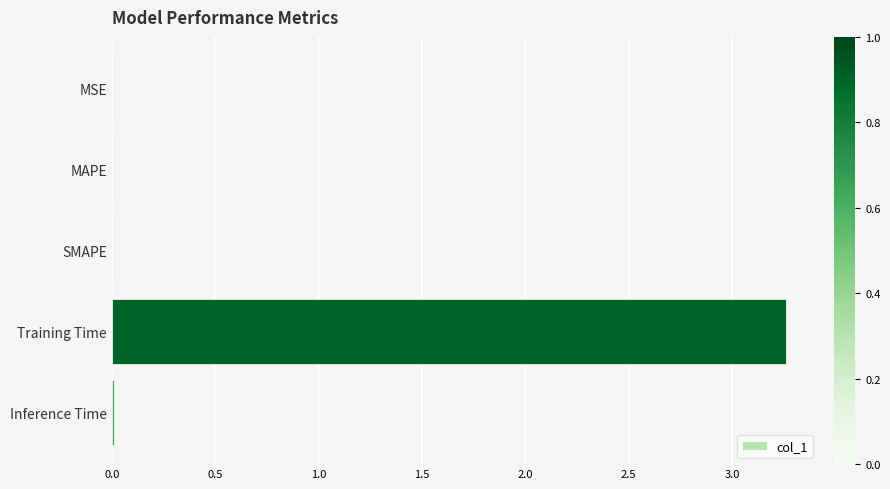

Which category has the highest value across all series?

Training Time